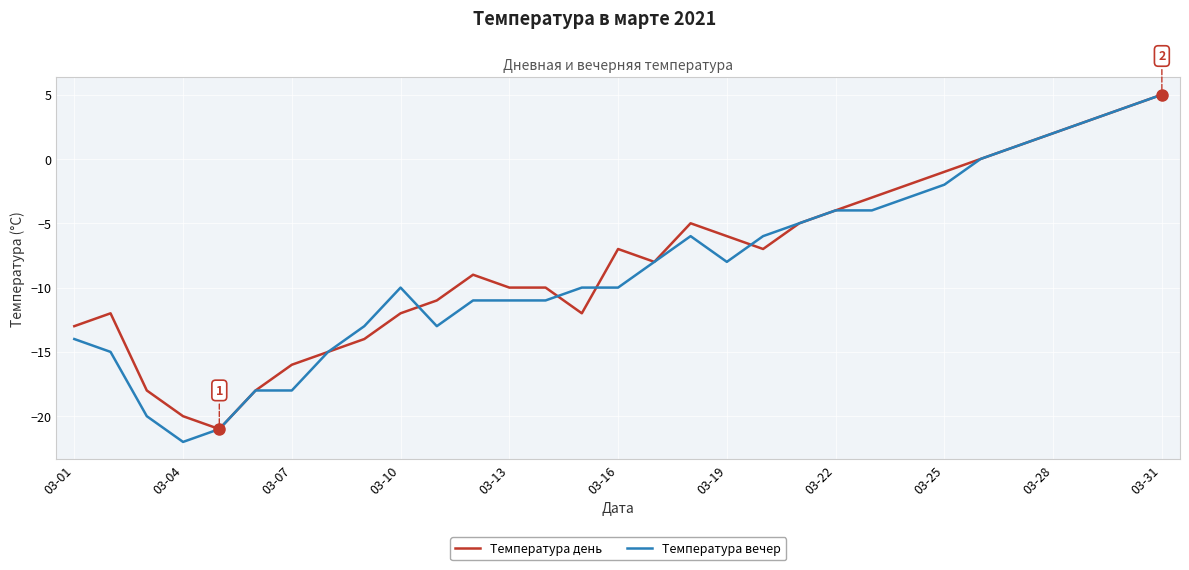

What are all the series names shown in the legend?

Температура день, Температура вечер